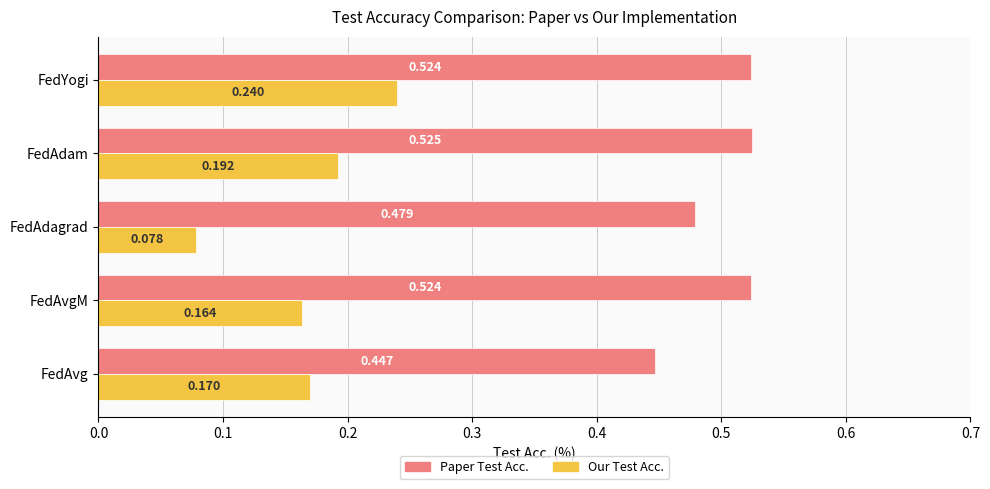

At which label is Paper Test Acc. closest to 0?

FedAvg